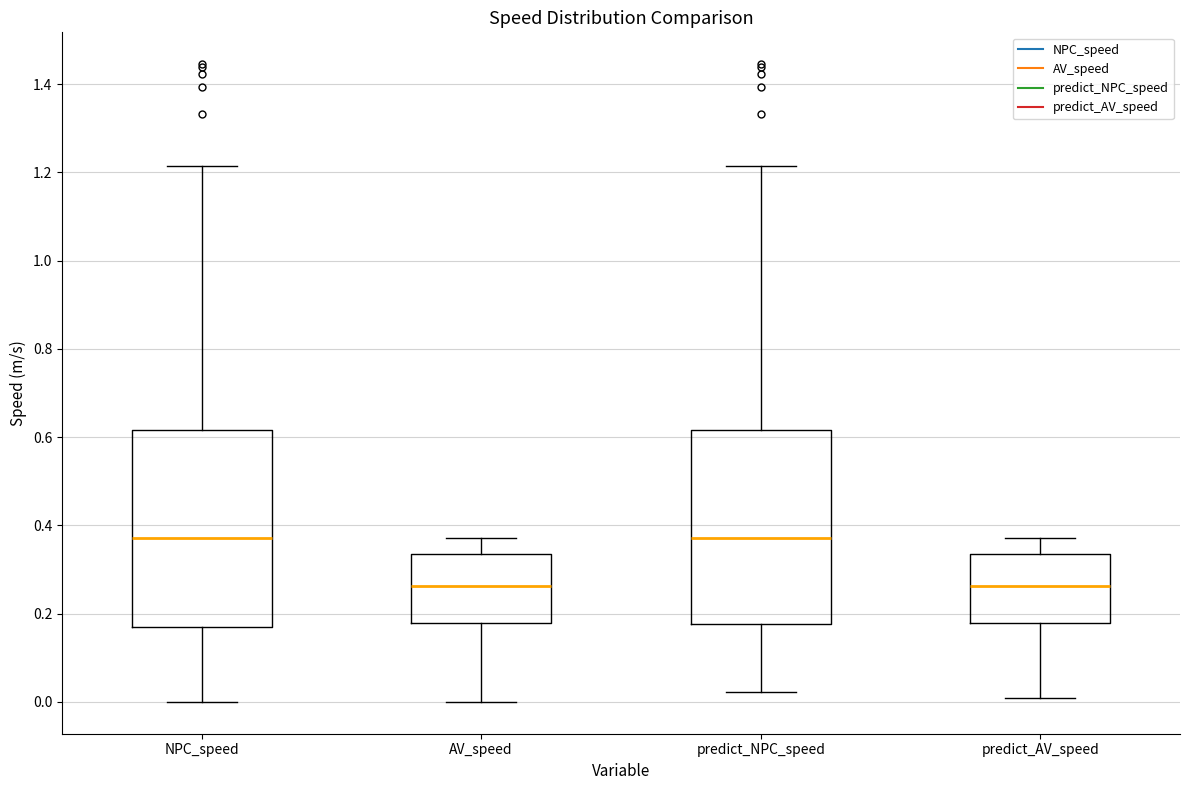

Where is the lower edge of the box for predict_NPC_speed on the y-axis? The values are not printed on the chart, so give them approximately, as read against the axis.

0.18